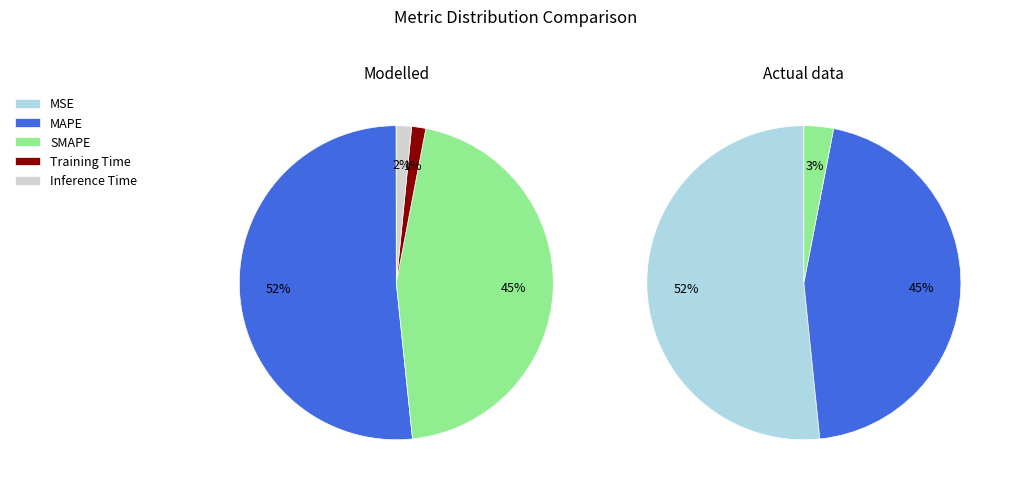

Which slice is the smallest?

MSE